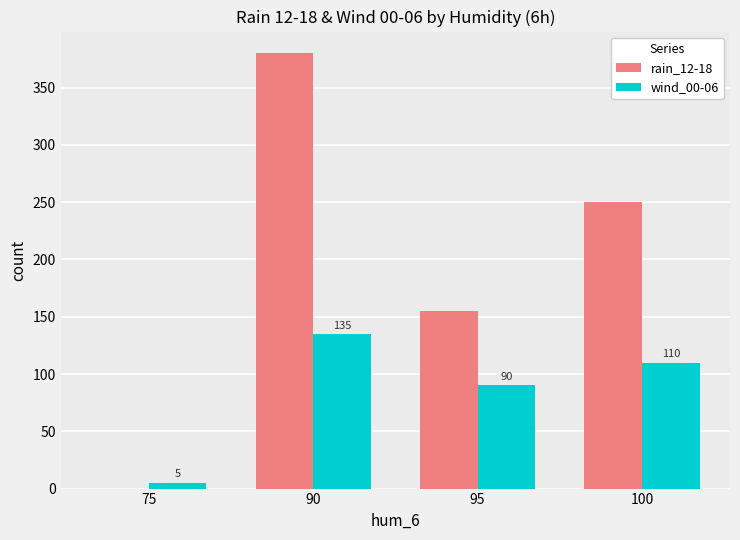

True or false: wind_00-06 has a value of 135 at 90.

True